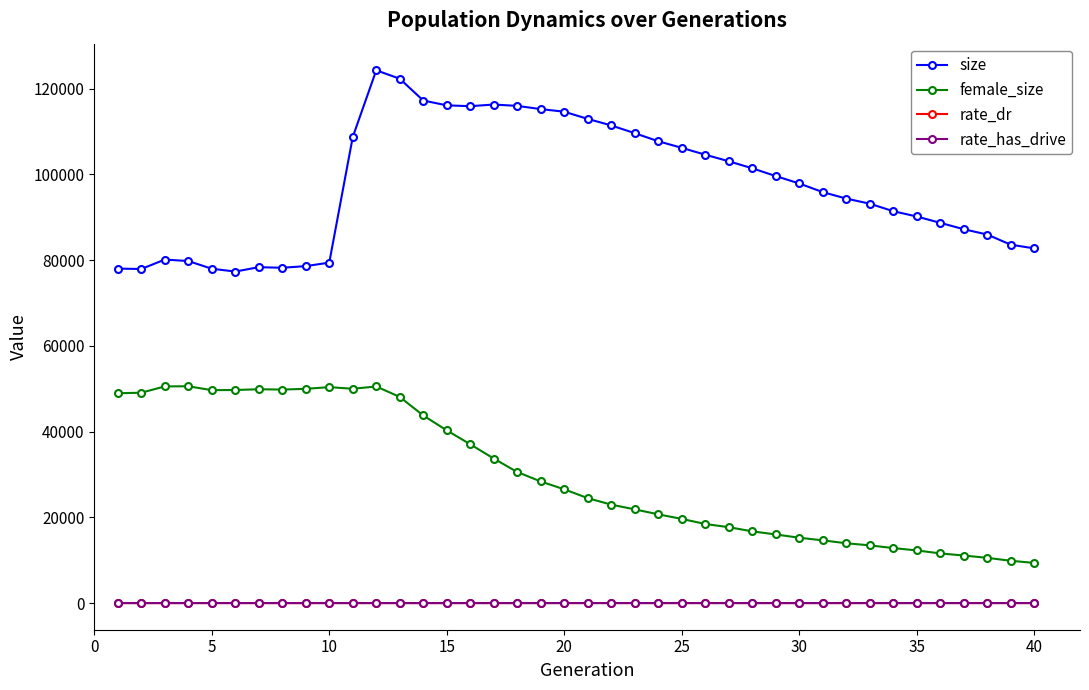

Which series has the widest spread of values?

size